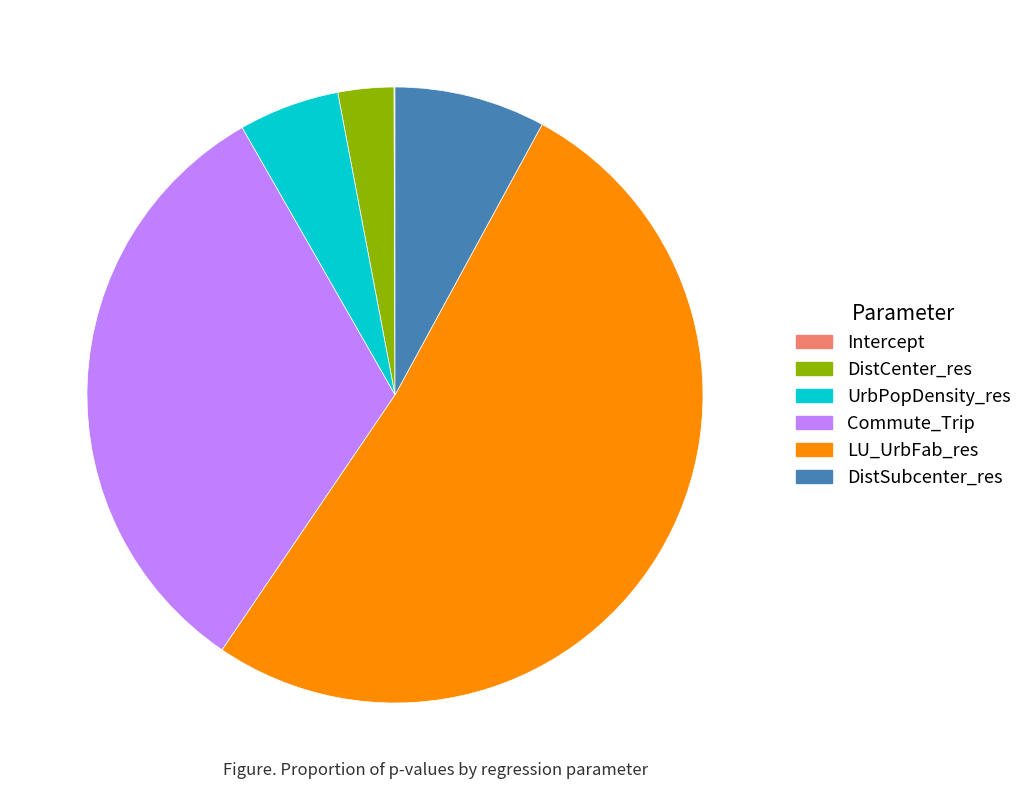

Between DistCenter_res and LU_UrbFab_res, which is larger?

LU_UrbFab_res